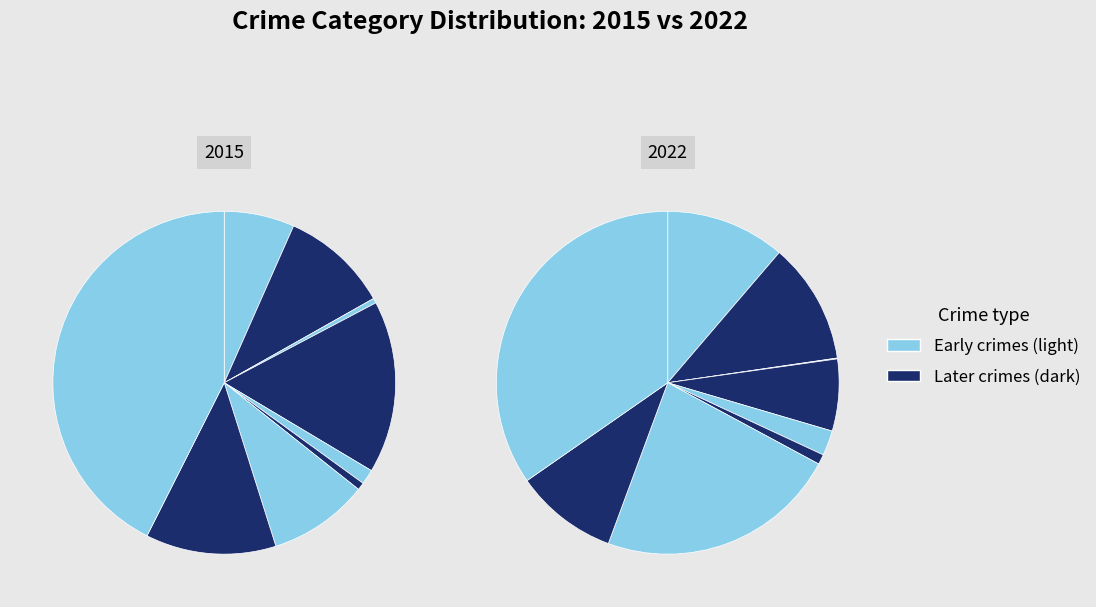

To the nearest percent, what portion does Criminal Sexual Assault represent?

2%